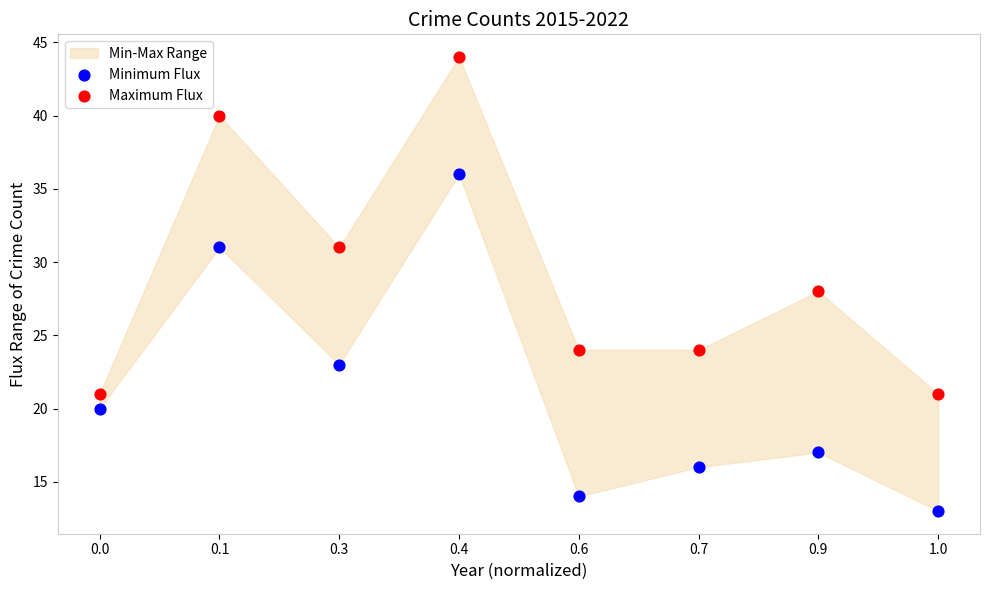

Which series reaches the minimum Y coordinate?

Minimum Flux